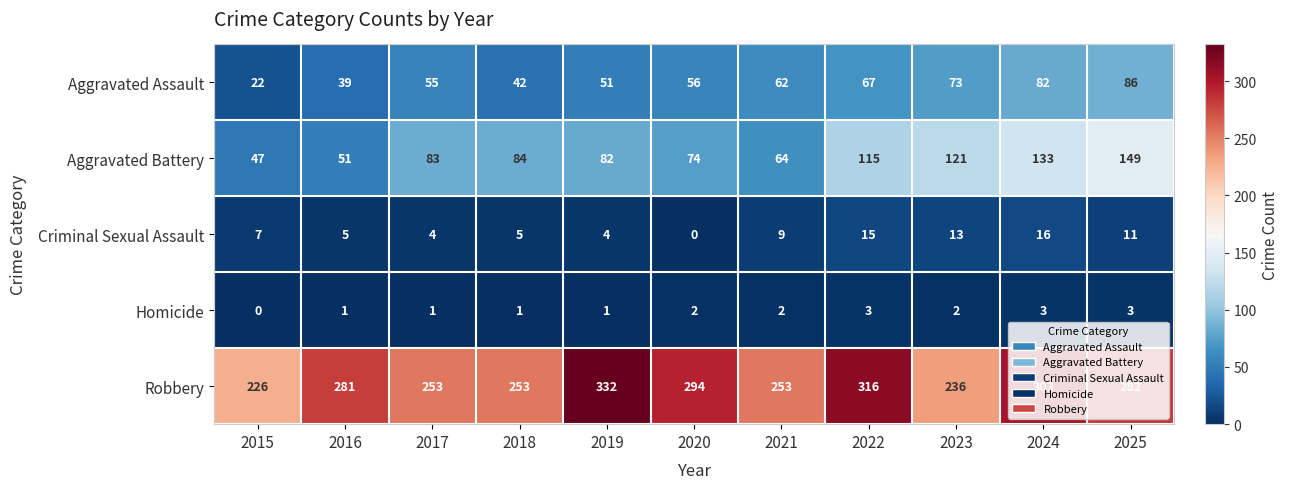

At which category is the sum across all series the highest?

2024